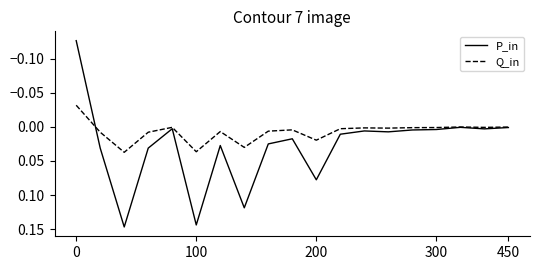

Which series has the largest total across all categories?

P_in